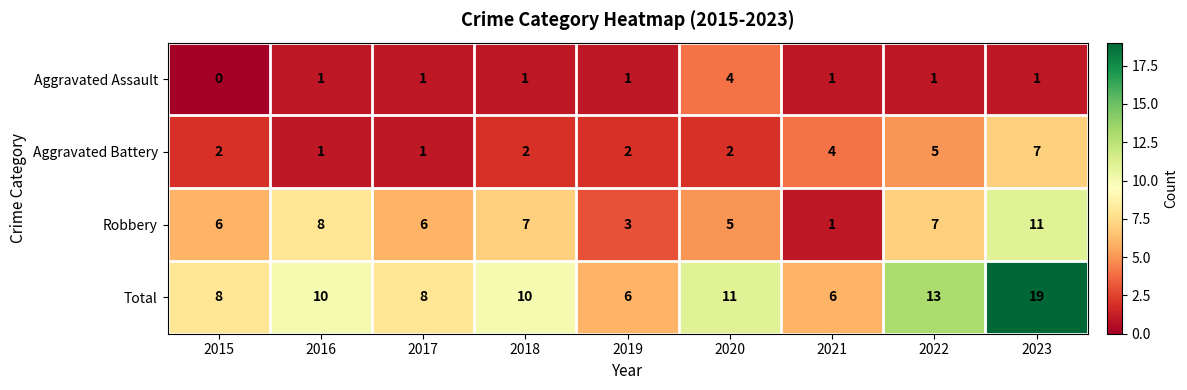

Which series has the largest total across all categories?

Total